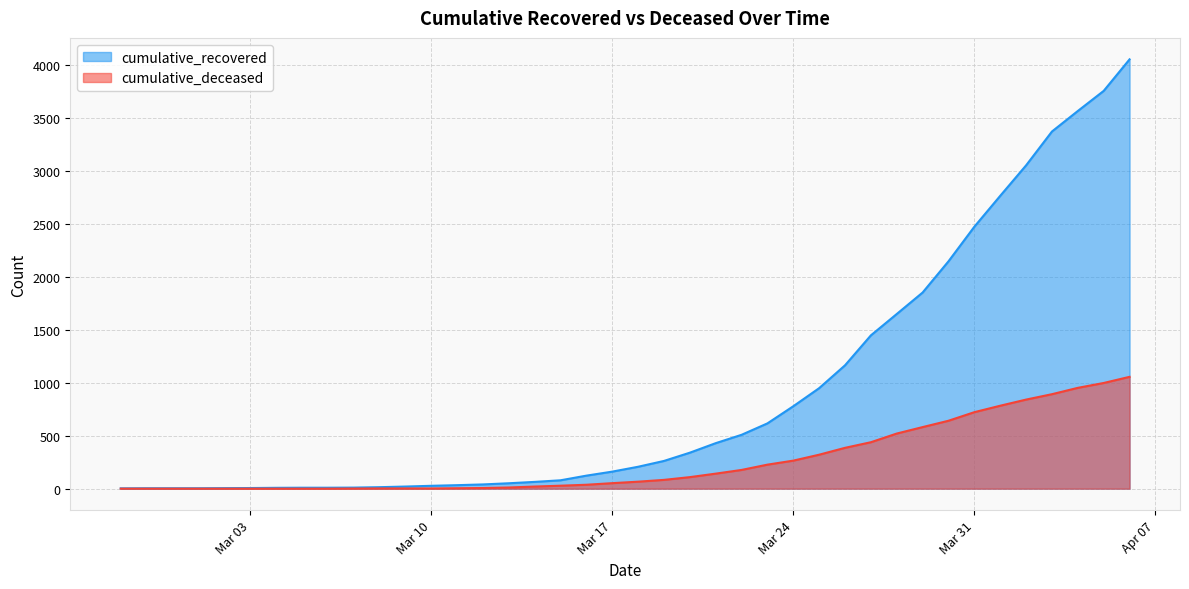

At how many categories does at least one series exceed 2865?

5